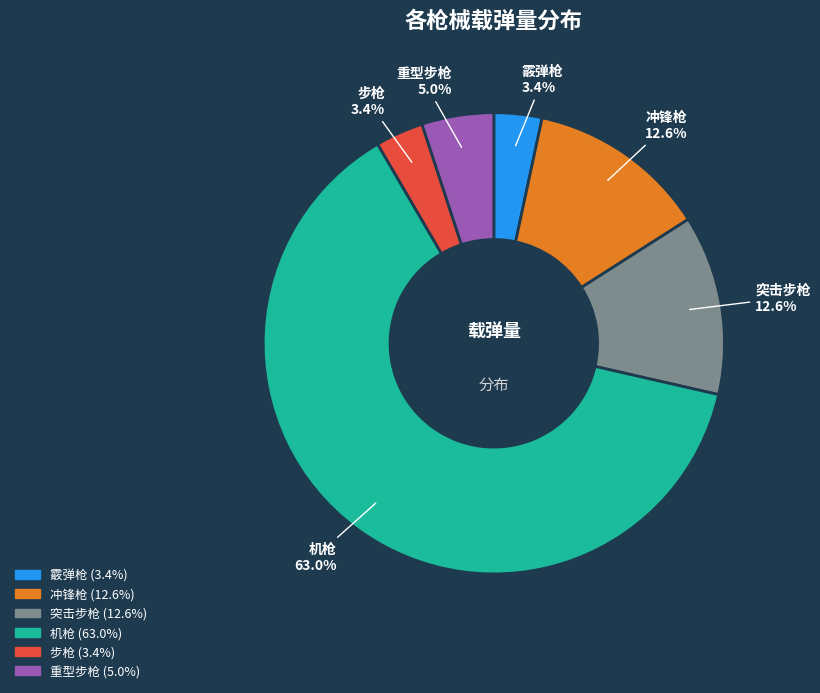

How many segments does this pie chart have?

6